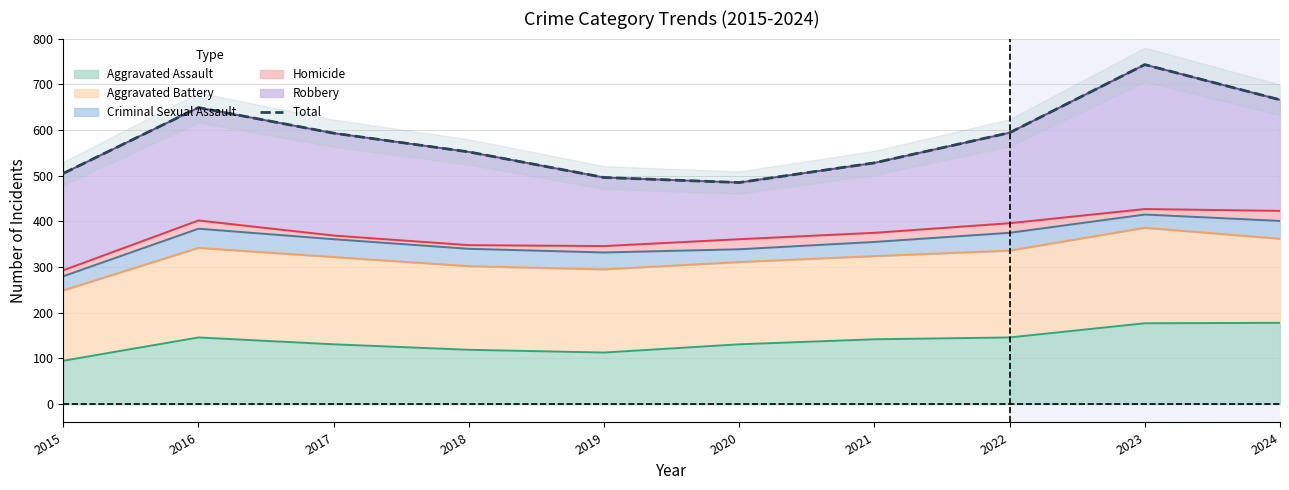

What value does the data have at 2024, to the nearest 50?

650